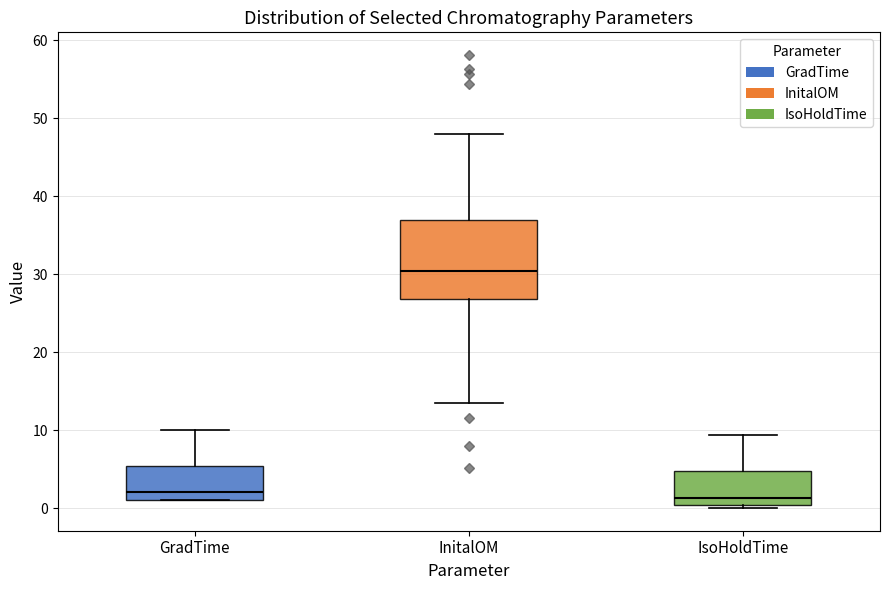

Reading left to right, transcribe this box plot: for each box, give where its median line is, the range the box spans, and where its two whiskers end, as read against the y-axis. The values are not printed on the chart, so give them approximately, as read against the axis.

GradTime: median 2, box 1 to 5, whiskers 1 to 10
InitalOM: median 30, box 27 to 37, whiskers 13 to 48
IsoHoldTime: median 1, box 0 to 5, whiskers 0 (just below the box's lower edge) to 9